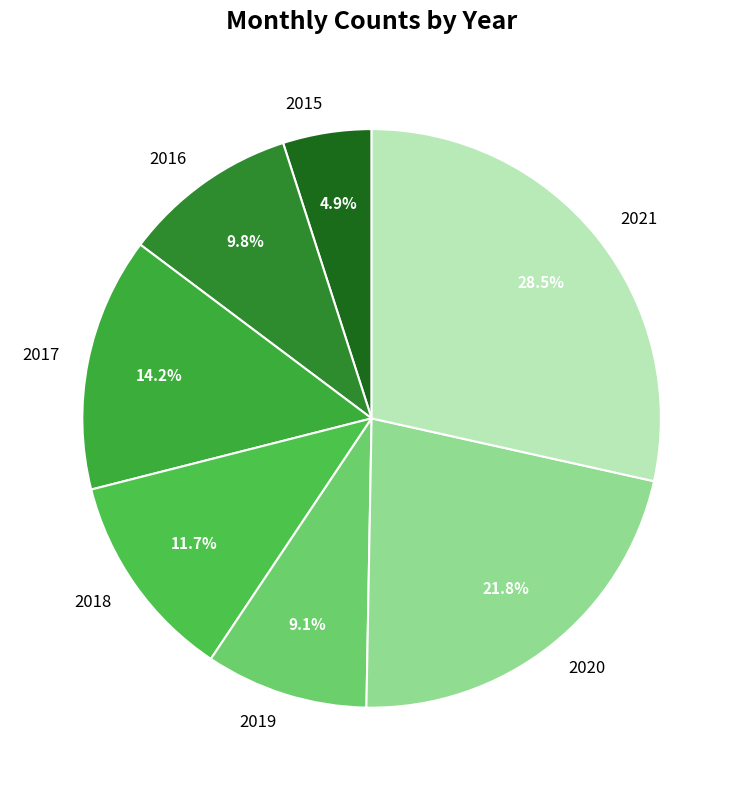

How many segments does this pie chart have?

7